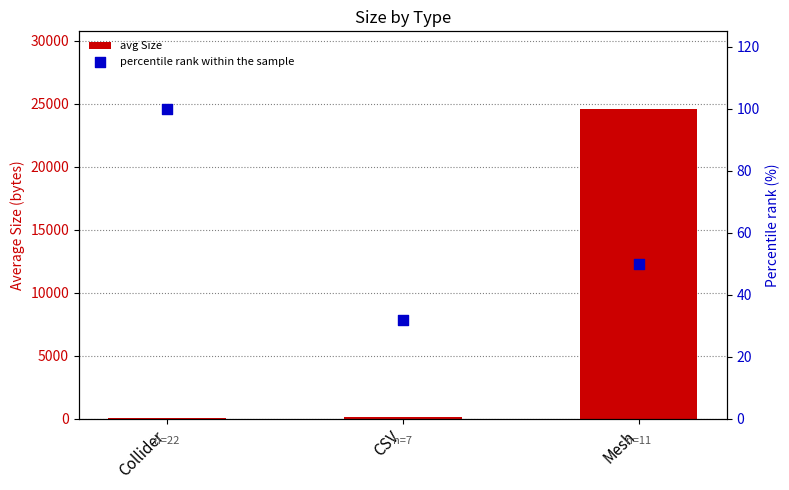

Which series has the largest total across all categories?

avg Size